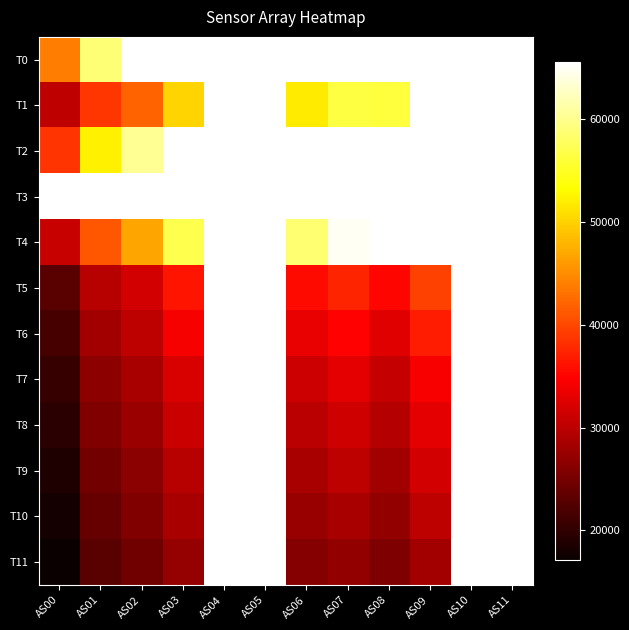

Reading left to right, list all the values displayed in this chart.

T0: AS00=43826	AS01=58784	AS02=65535	AS03=65535	AS04=65535	AS05=65535	AS06=65535	AS07=65535	AS08=65535	AS09=65535	AS10=65535	AS11=65535
T1: AS00=30205	AS01=38722	AS02=41955	AS03=50102	AS04=65535	AS05=65535	AS06=51786	AS07=56306	AS08=56090	AS09=65535	AS10=65535	AS11=65535
T2: AS00=38604	AS01=52122	AS02=60290	AS03=65535	AS04=65535	AS05=65535	AS06=65535	AS07=65535	AS08=65535	AS09=65535	AS10=65535	AS11=65535
T3: AS00=65535	AS01=65535	AS02=65535	AS03=65535	AS04=65535	AS05=65535	AS06=65535	AS07=65535	AS08=65535	AS09=65535	AS10=65535	AS11=65535
T4: AS00=30946	AS01=41095	AS02=46691	AS03=56898	AS04=65535	AS05=65535	AS06=58650	AS07=64905	AS08=65535	AS09=65535	AS10=65535	AS11=65535
T5: AS00=22881	AS01=29762	AS02=31668	AS03=36299	AS04=65535	AS05=65535	AS06=35526	AS07=37518	AS08=35120	AS09=39591	AS10=65535	AS11=65535
T6: AS00=21615	AS01=28233	AS02=30102	AS03=34201	AS04=65535	AS05=65535	AS06=33267	AS07=35058	AS08=32833	AS09=36895	AS10=65535	AS11=65535
T7: AS00=20421	AS01=26771	AS02=28556	AS03=32259	AS04=65535	AS05=65535	AS06=31204	AS07=32851	AS08=30738	AS09=34443	AS10=65535	AS11=65535
T8: AS00=19587	AS01=25771	AS02=27573	AS03=30985	AS04=65535	AS05=65535	AS06=29926	AS07=31391	AS08=29448	AS09=32889	AS10=65535	AS11=65535
T9: AS00=18764	AS01=24768	AS02=26566	AS03=29717	AS04=65535	AS05=65535	AS06=28663	AS07=30033	AS08=28260	AS09=31544	AS10=65535	AS11=65535
T10: AS00=18006	AS01=23905	AS02=25718	AS03=28617	AS04=65535	AS05=65535	AS06=27472	AS07=28665	AS08=27100	AS09=30062	AS10=65535	AS11=65535
T11: AS00=17154	AS01=22835	AS02=24566	AS03=27228	AS04=65535	AS05=65535	AS06=26061	AS07=27108	AS08=25506	AS09=28208	AS10=65535	AS11=65535